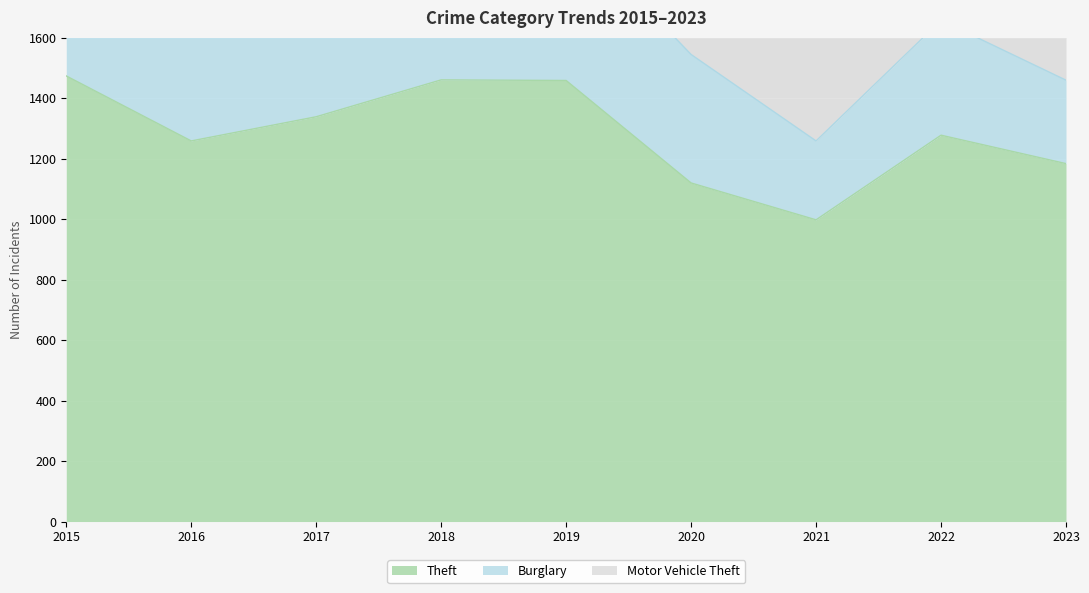

Which category has the lowest value in the Burglary series?

2021